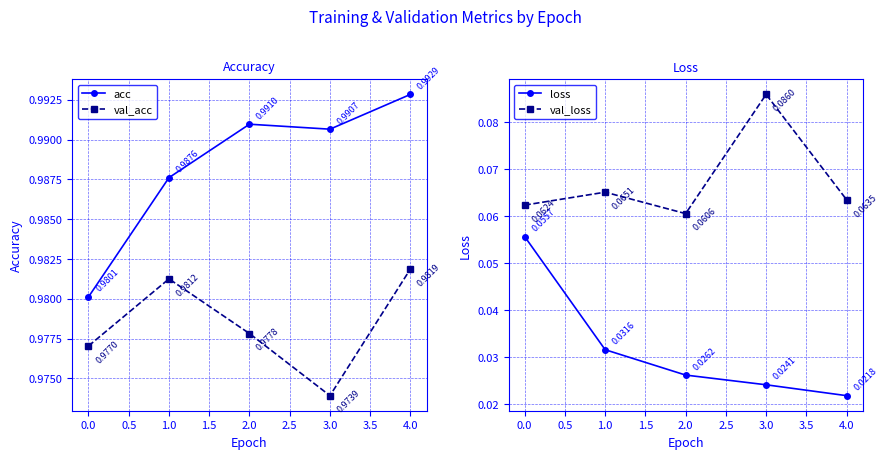

What is the highest value of the acc series?

1.0